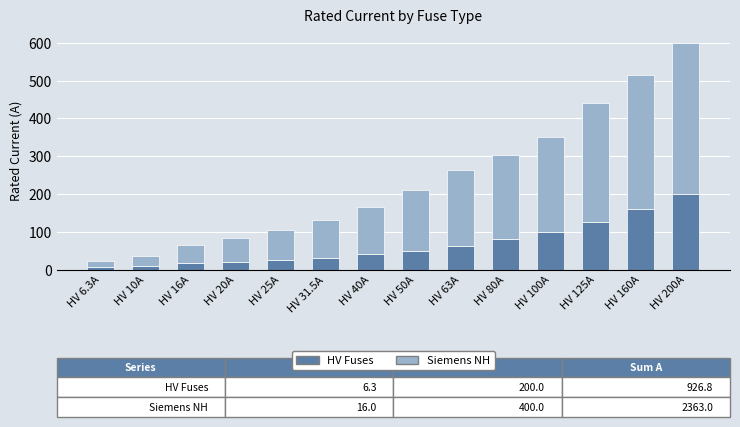

What is the total value across all series at HV 40A?

165.0